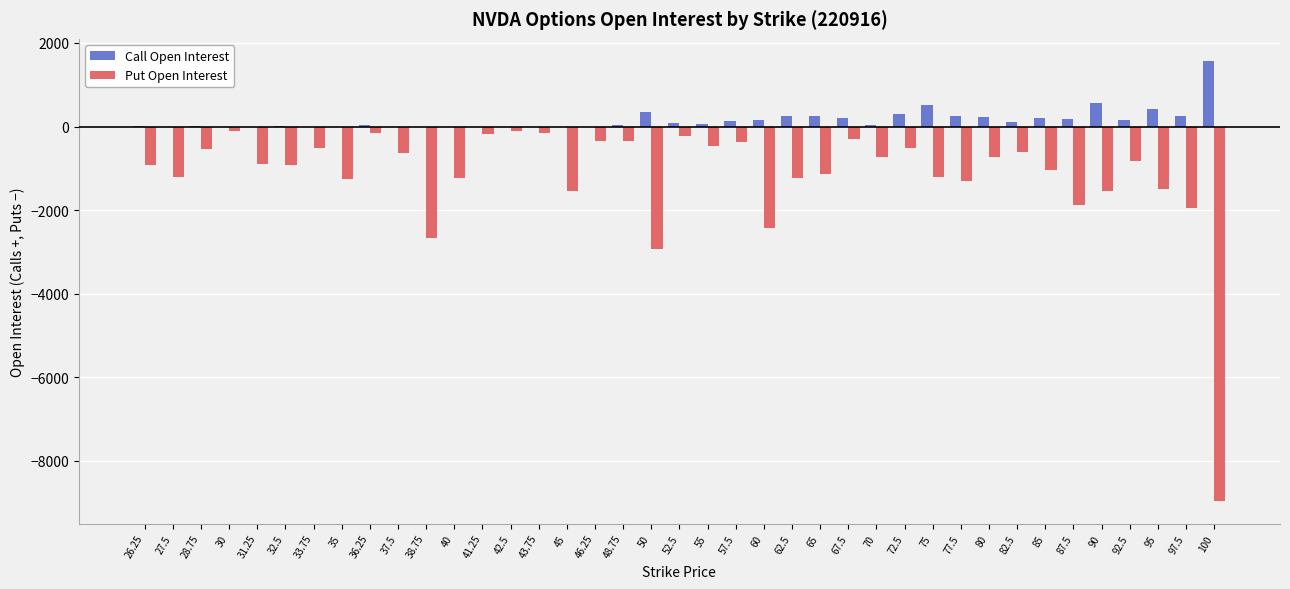

Which series changed the most between 50 and 55?

Put Open Interest